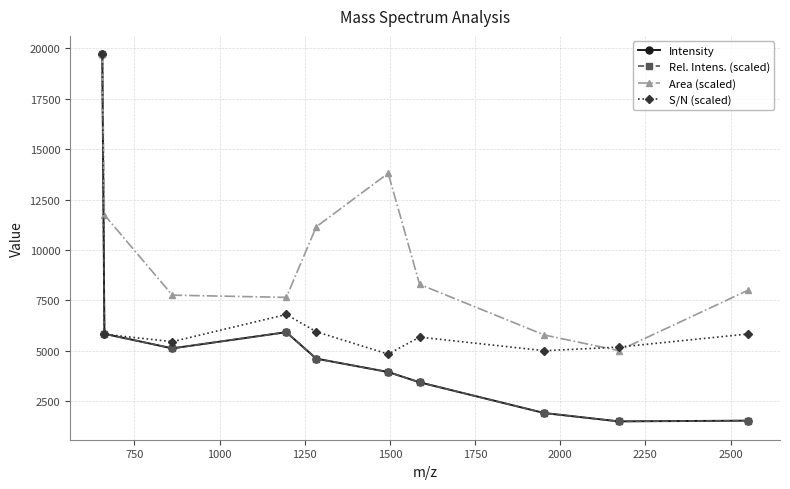

Which series has the largest total across all categories?

Area (scaled)